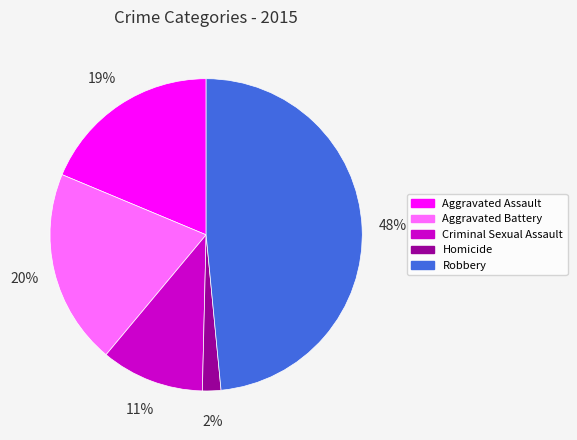

Which has a higher value, Criminal Sexual Assault or Homicide?

Criminal Sexual Assault